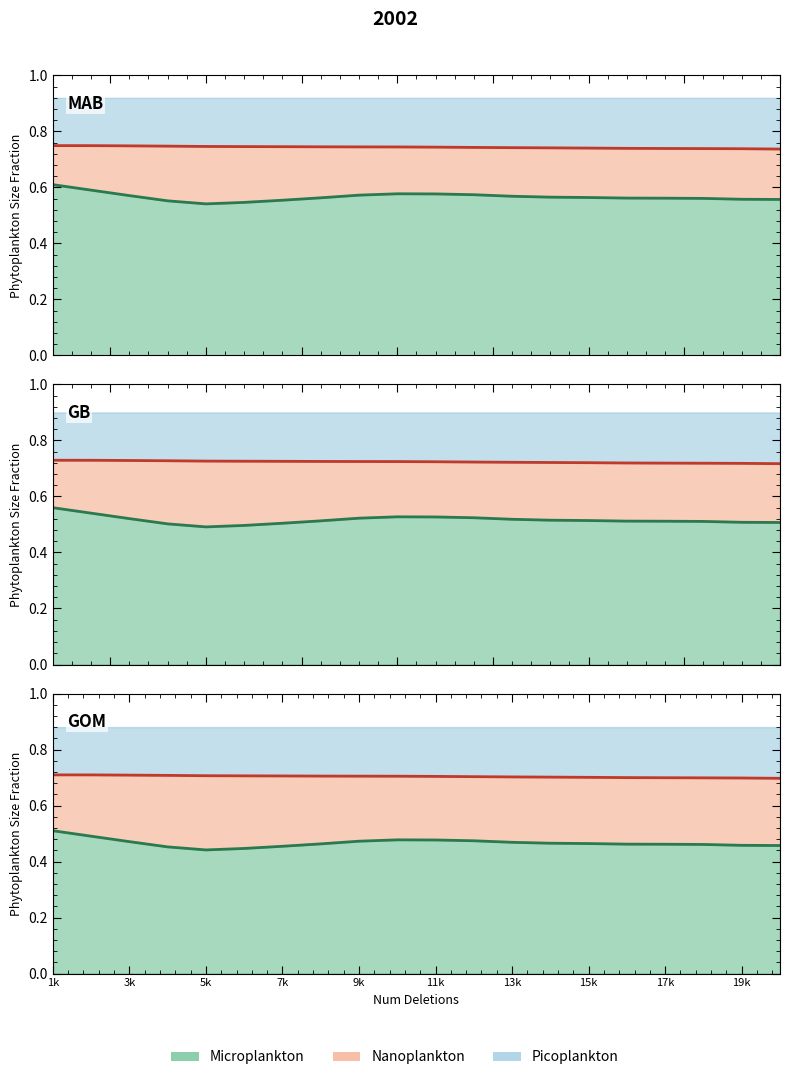

At how many categories does at least one series exceed 0?

20